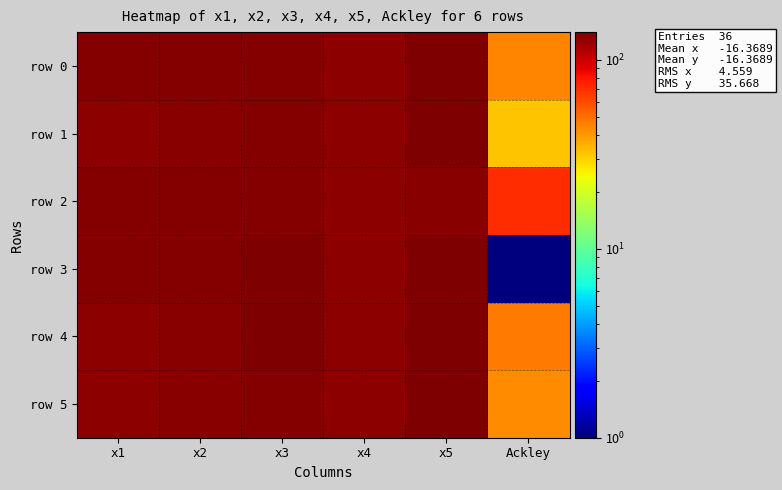

At which category is the sum across all series the highest?

x5